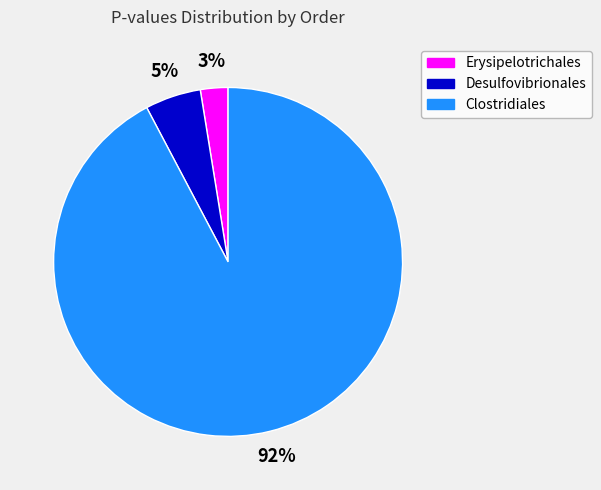

Count the number of slices in the pie.

3